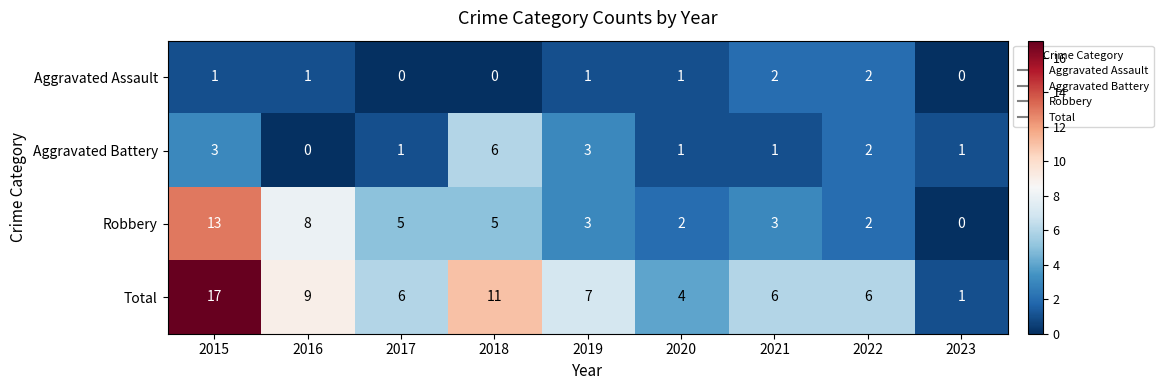

Is the value of Aggravated Battery at 2021 greater than the value of Total at 2021?

No